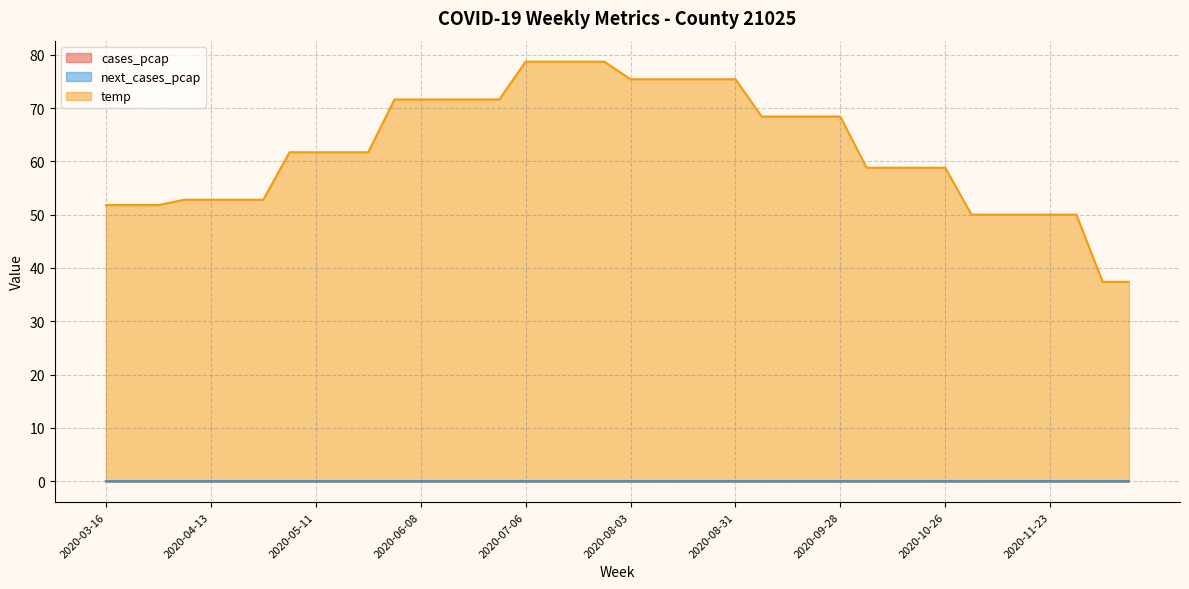

Where does the temp series first go above 61?

2020-05-04